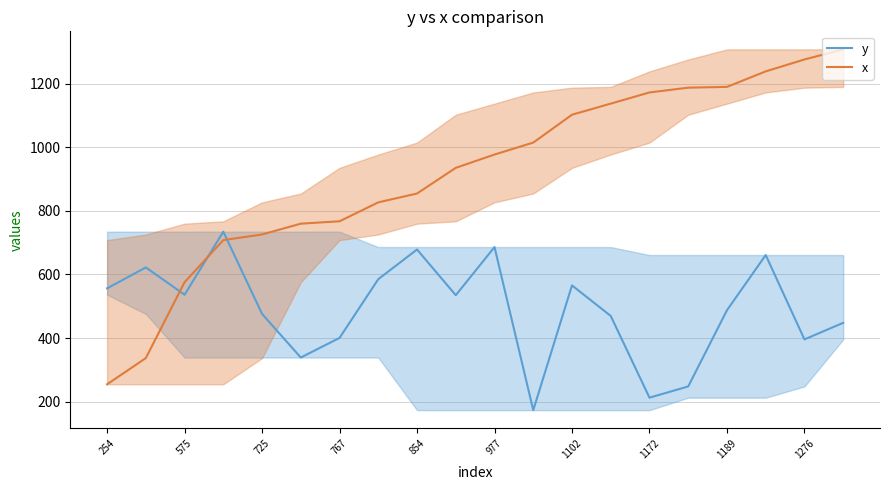

What is the difference between the maximum and minimum values in the y series?

561.1